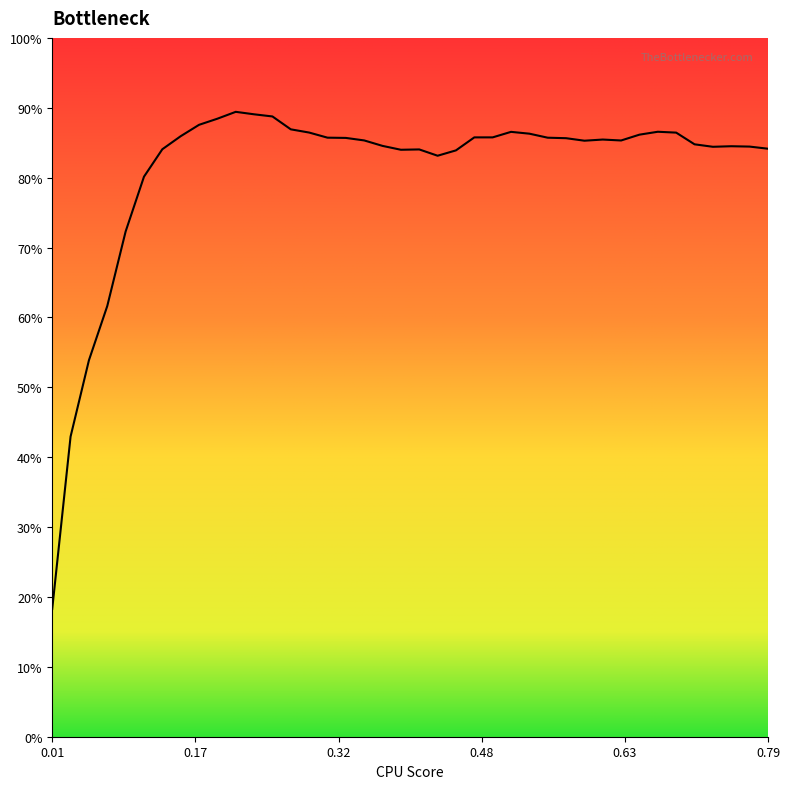

What is the greatest value displayed?

89.4